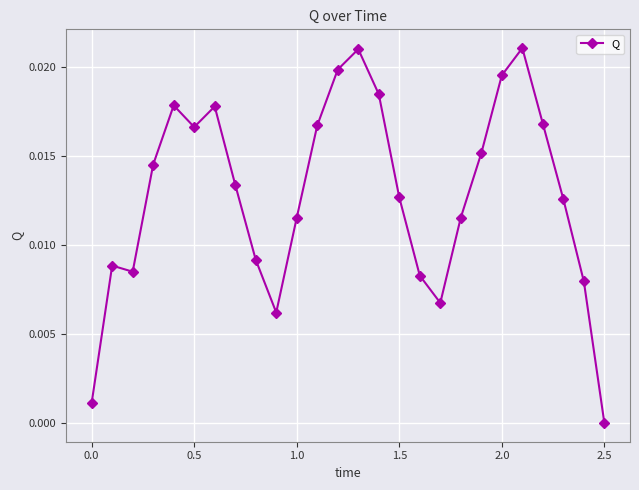

True or false: there are more than 0 points higher than both neighbors.

True